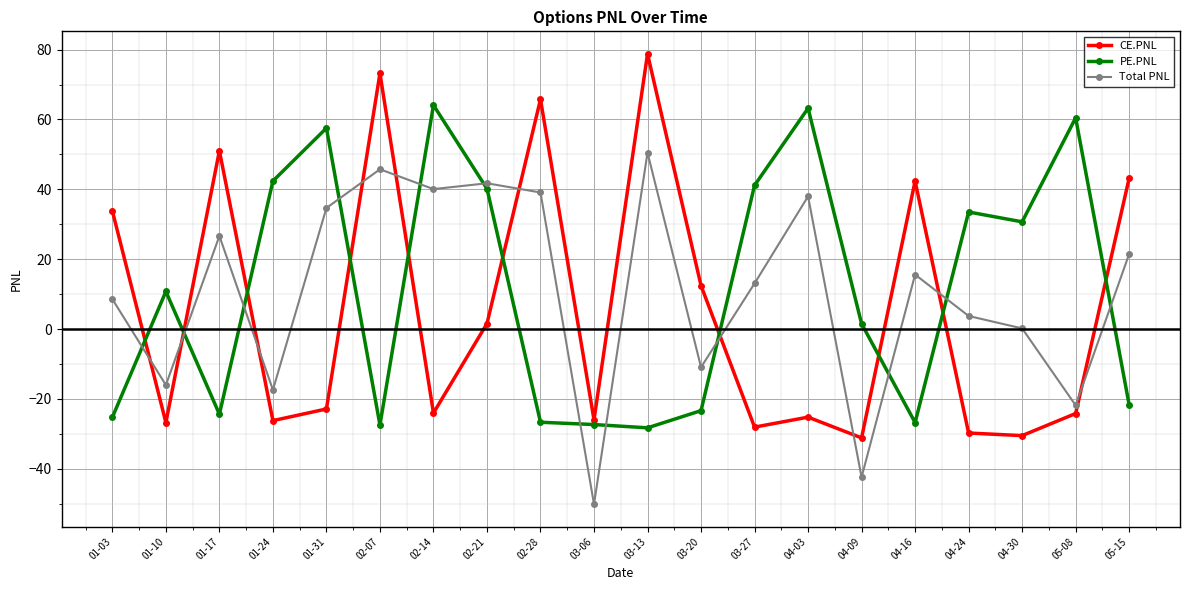

At 02-14, list the series in order from largest to smallest.

PE.PNL, Total PNL, CE.PNL